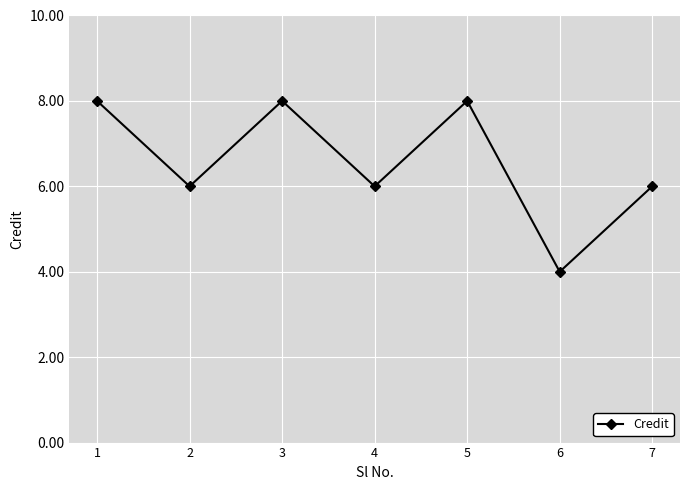

Which has a higher value, 3 or 7?

3